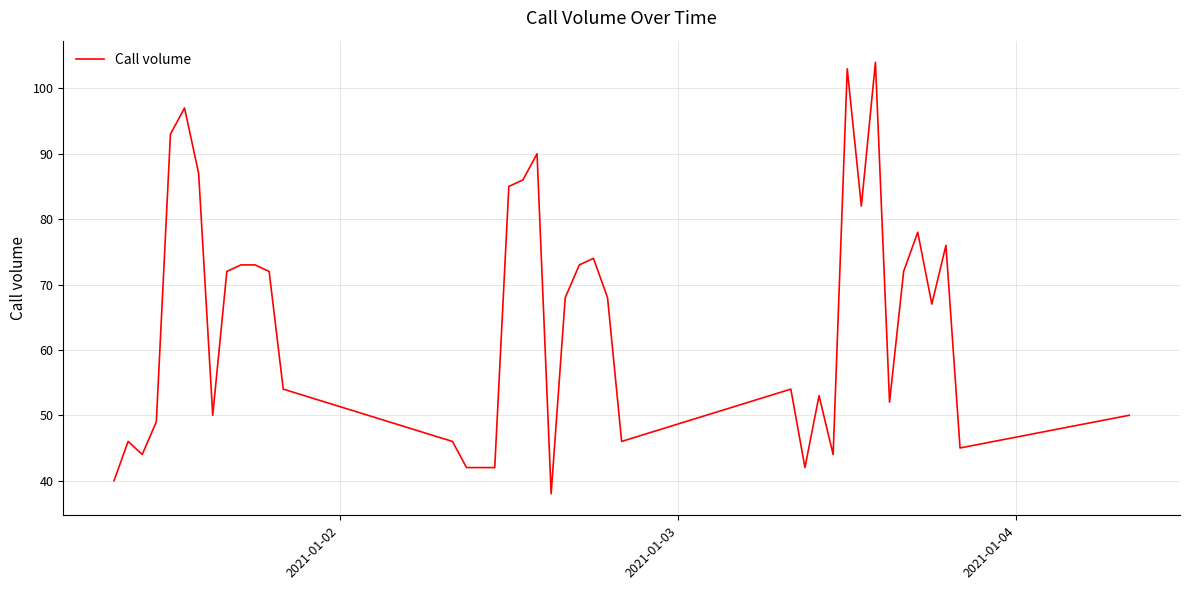

What is the minimum value shown in the chart?

38